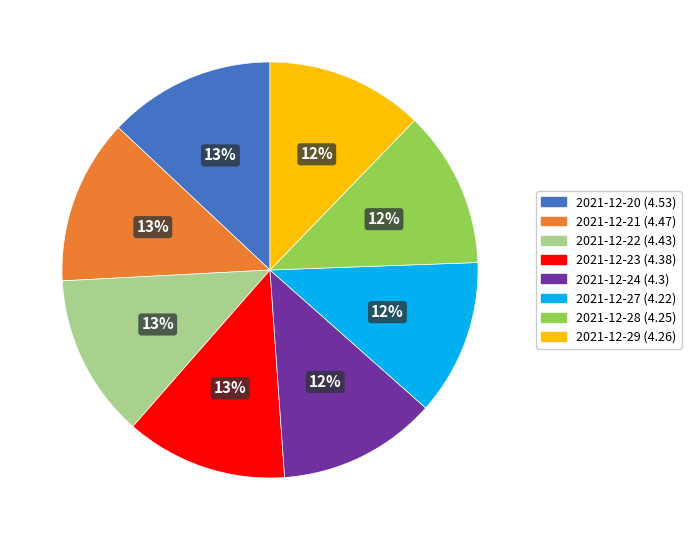

Is there any slice that represents more than half of the pie?

No